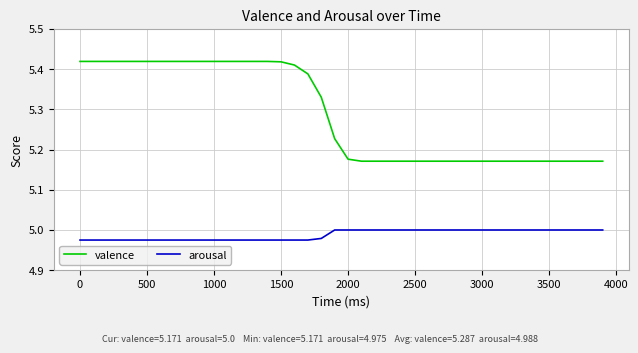

Which series has the largest total across all categories?

valence